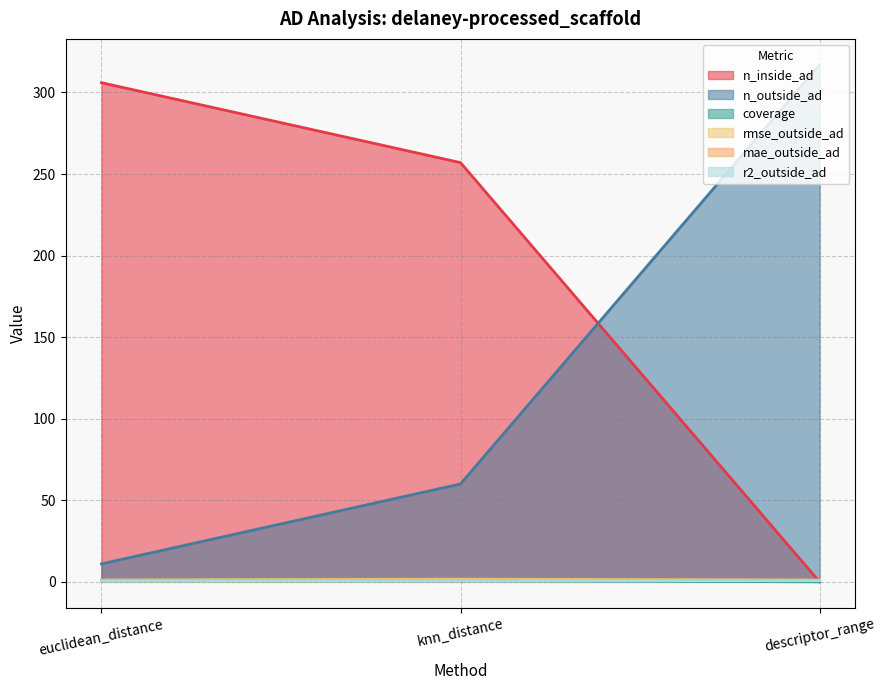

What is the label of the 2nd point from the right?

knn_distance